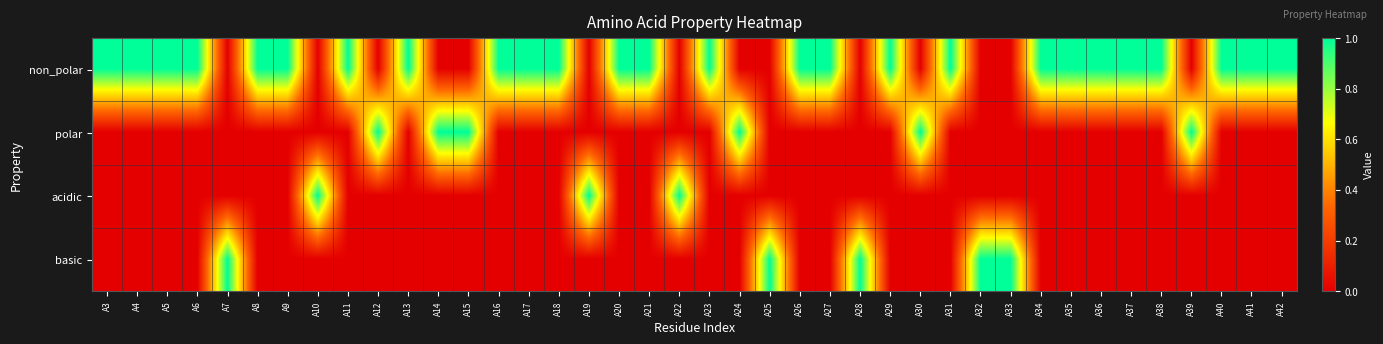

Reading left to right, what are all the values shown in this chart?

non_polar: A3=1	A4=1	A5=1	A6=1	A7=0	A8=1	A9=1	A10=0	A11=1	A12=0	A13=1	A14=0	A15=0	A16=1	A17=1	A18=1	A19=0	A20=1	A21=1	A22=0	A23=1	A24=0	A25=0	A26=1	A27=1	A28=0	A29=1	A30=0	A31=1	A32=0	A33=0	A34=1	A35=1	A36=1	A37=1	A38=1	A39=0	A40=1	A41=1	A42=1
polar: A3=0	A4=0	A5=0	A6=0	A7=0	A8=0	A9=0	A10=0	A11=0	A12=1	A13=0	A14=1	A15=1	A16=0	A17=0	A18=0	A19=0	A20=0	A21=0	A22=0	A23=0	A24=1	A25=0	A26=0	A27=0	A28=0	A29=0	A30=1	A31=0	A32=0	A33=0	A34=0	A35=0	A36=0	A37=0	A38=0	A39=1	A40=0	A41=0	A42=0
acidic: A3=0	A4=0	A5=0	A6=0	A7=0	A8=0	A9=0	A10=1	A11=0	A12=0	A13=0	A14=0	A15=0	A16=0	A17=0	A18=0	A19=1	A20=0	A21=0	A22=1	A23=0	A24=0	A25=0	A26=0	A27=0	A28=0	A29=0	A30=0	A31=0	A32=0	A33=0	A34=0	A35=0	A36=0	A37=0	A38=0	A39=0	A40=0	A41=0	A42=0
basic: A3=0	A4=0	A5=0	A6=0	A7=1	A8=0	A9=0	A10=0	A11=0	A12=0	A13=0	A14=0	A15=0	A16=0	A17=0	A18=0	A19=0	A20=0	A21=0	A22=0	A23=0	A24=0	A25=1	A26=0	A27=0	A28=1	A29=0	A30=0	A31=0	A32=1	A33=1	A34=0	A35=0	A36=0	A37=0	A38=0	A39=0	A40=0	A41=0	A42=0